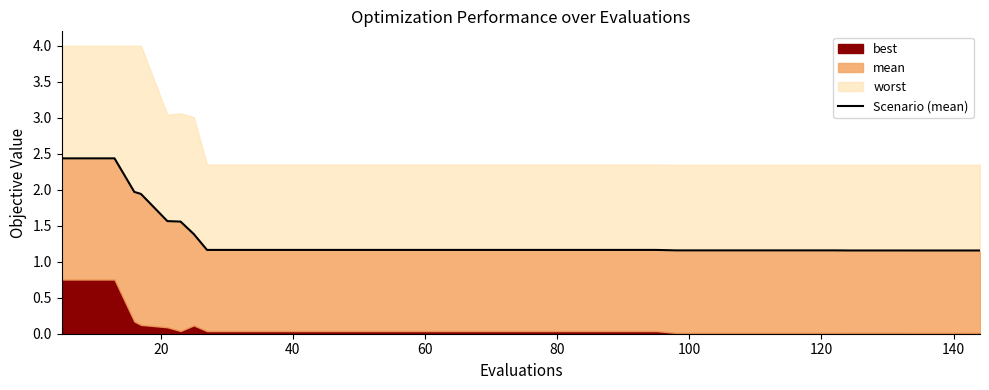

What is the difference between the maximum and minimum values?

1.3